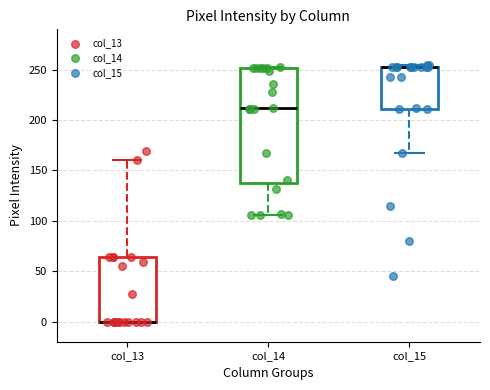

Comparing the boxes themselves (not the whiskers), which one is the tallest?

col_14